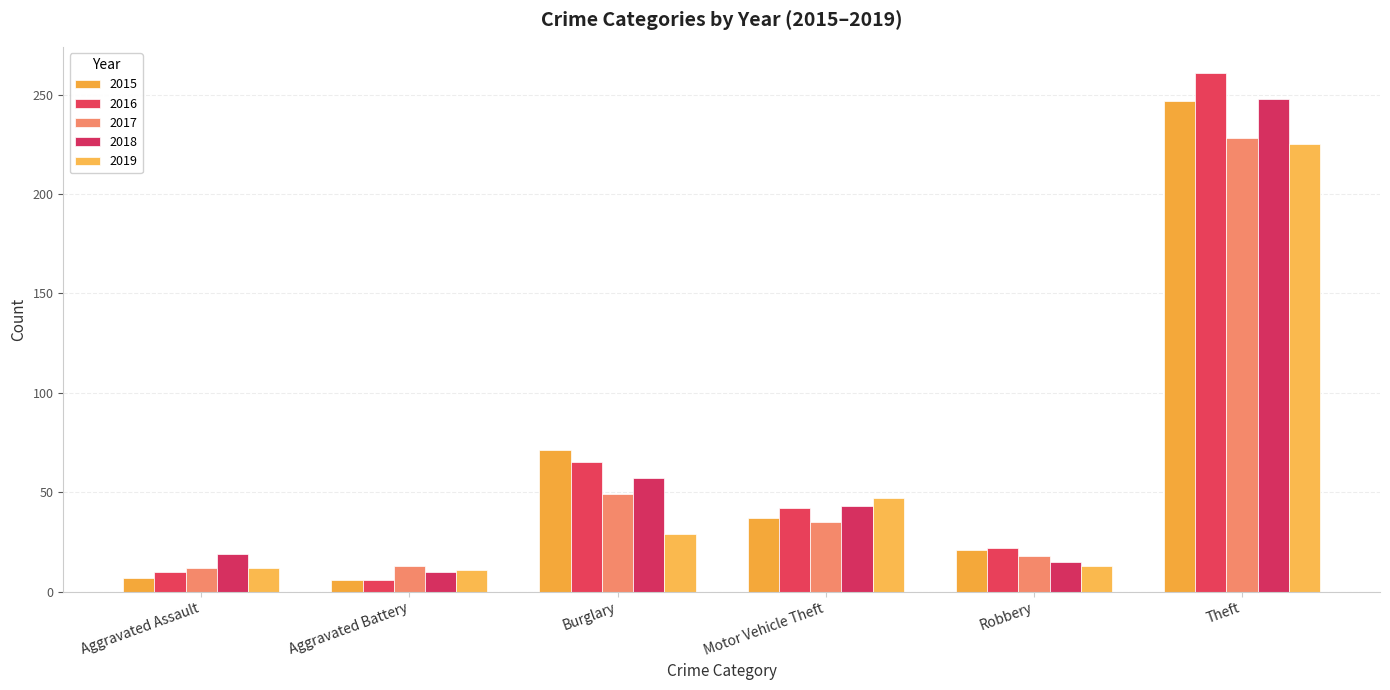

How many bars are there in total?

30